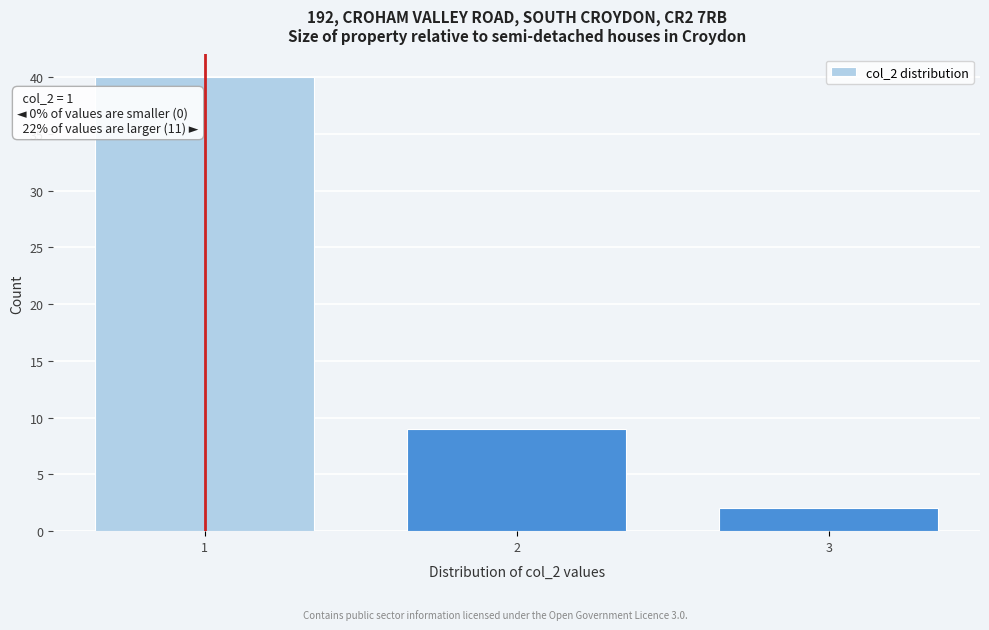

Reading right to left, what are all the values shown in this chart?

3=2	2=9	1=40